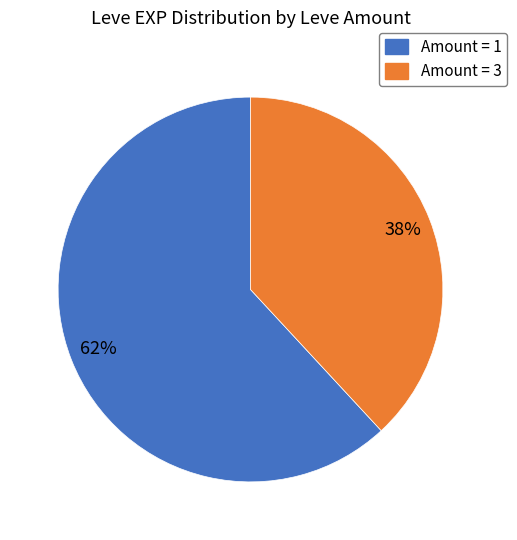

Is there any slice that represents more than half of the pie?

Yes